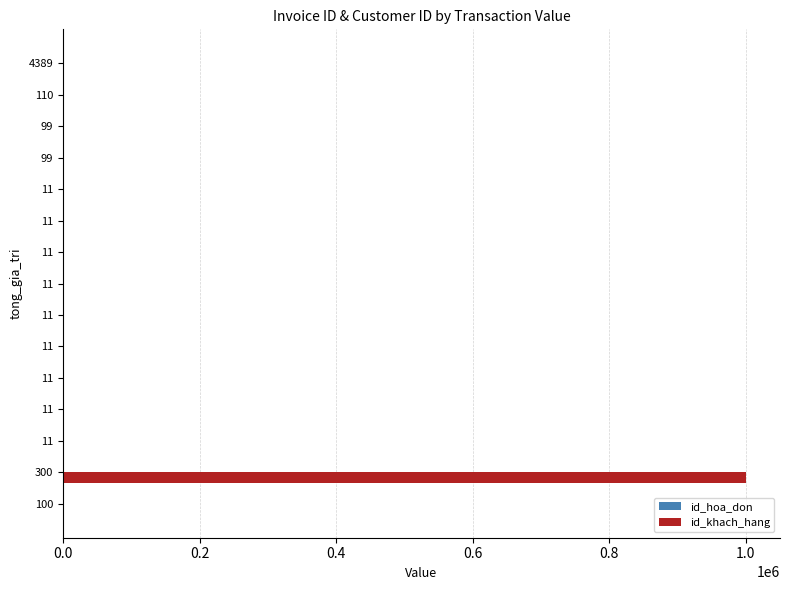

At how many categories does at least one series exceed 539637?

1